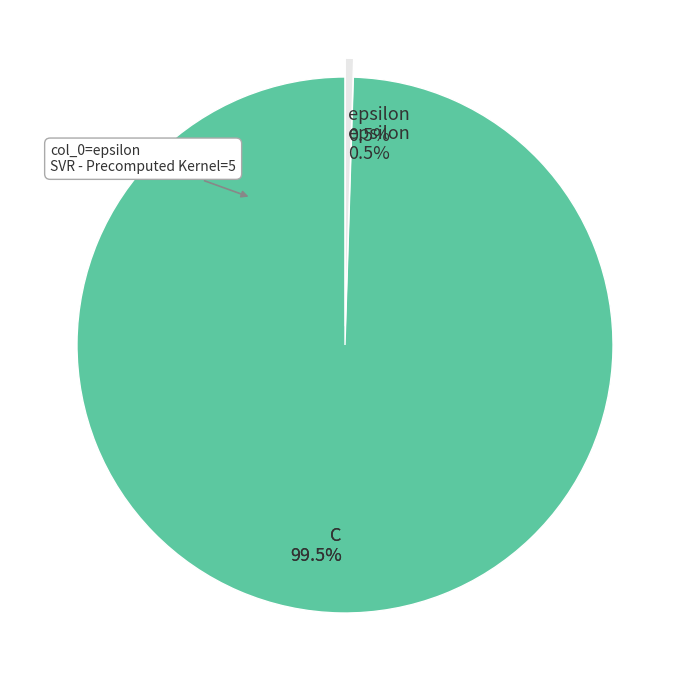

How many slices are in this pie chart?

2